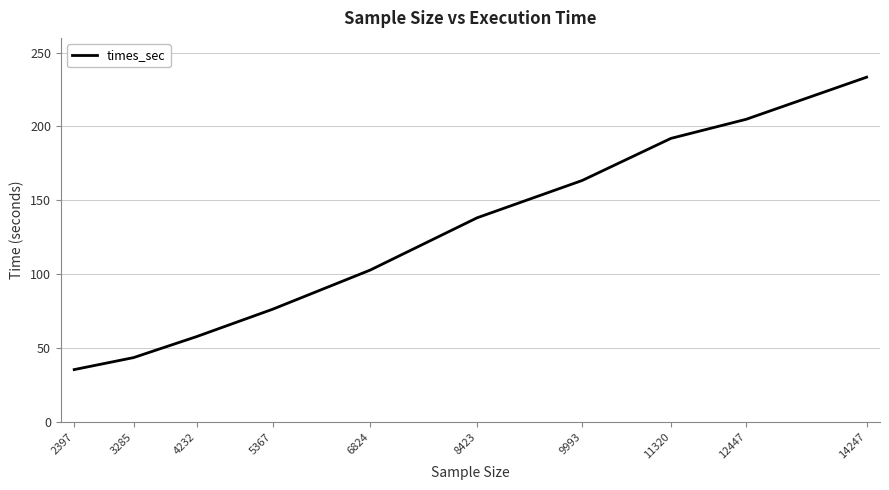

Is this an area chart (filled region under the line)?

No